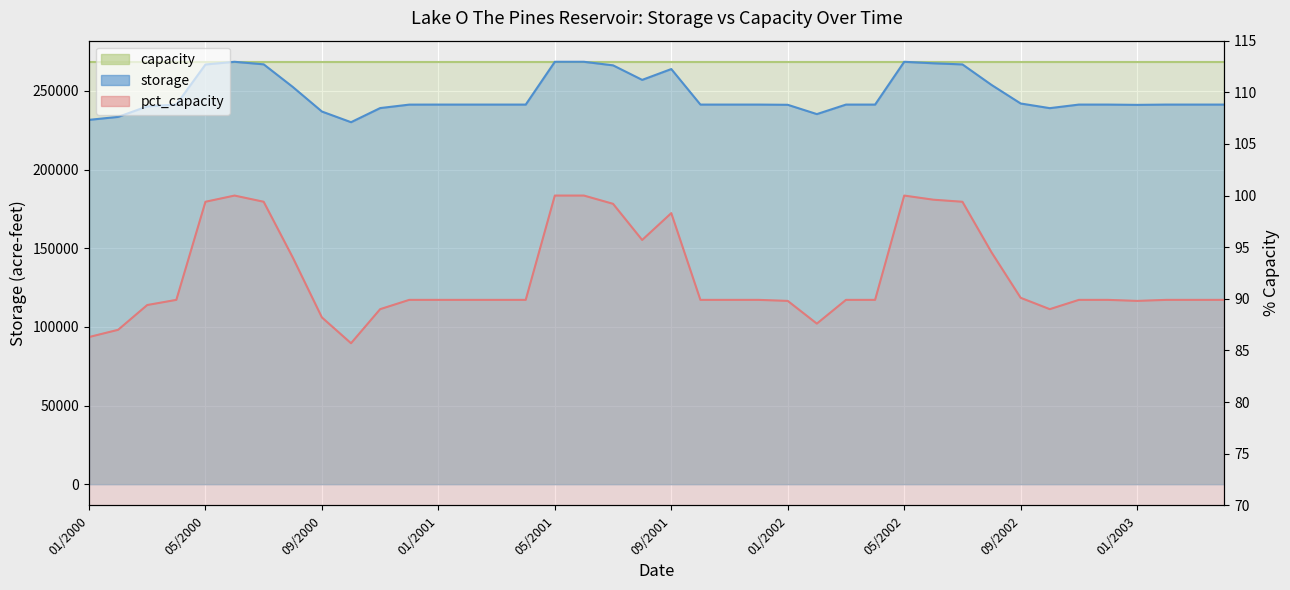

At which category does pct_capacity reach its first local peak?

5